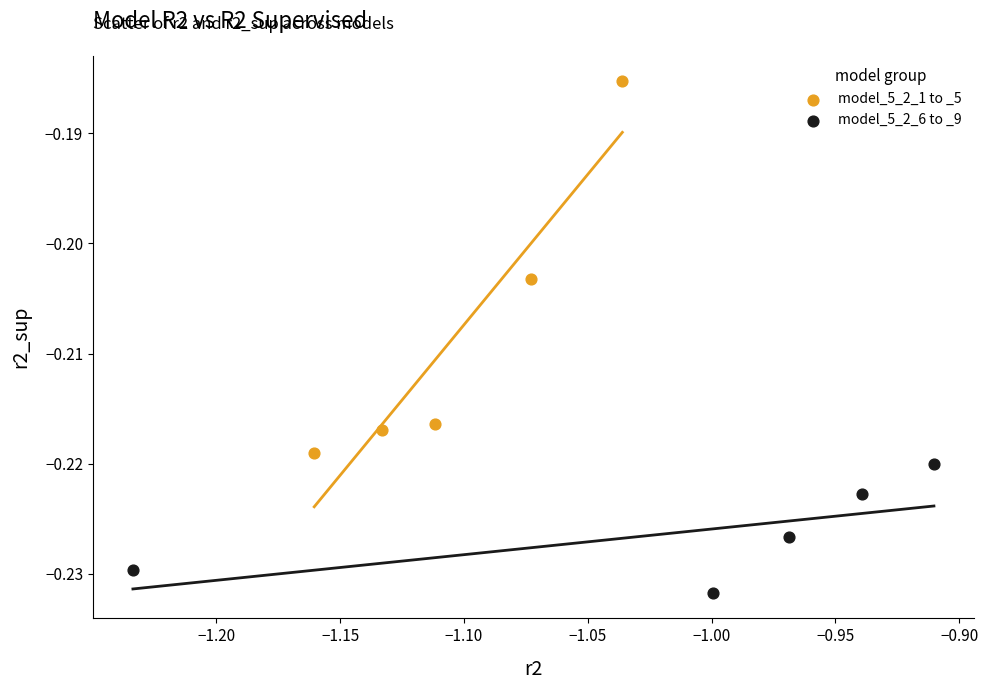

Which series reaches the minimum Y coordinate?

model_5_2_6 to _9